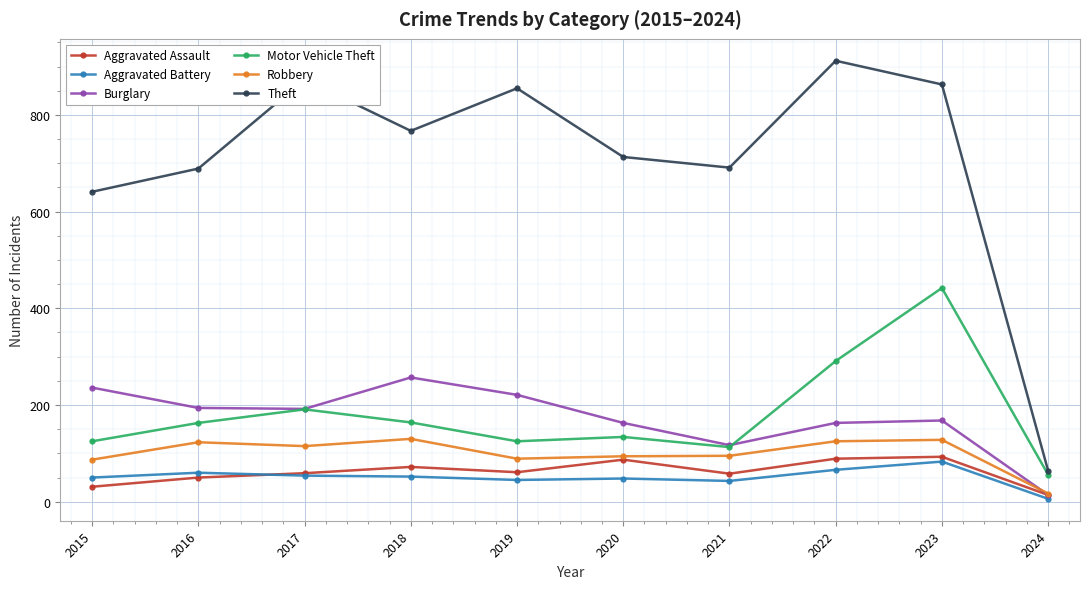

What is the minimum value for Theft?

64